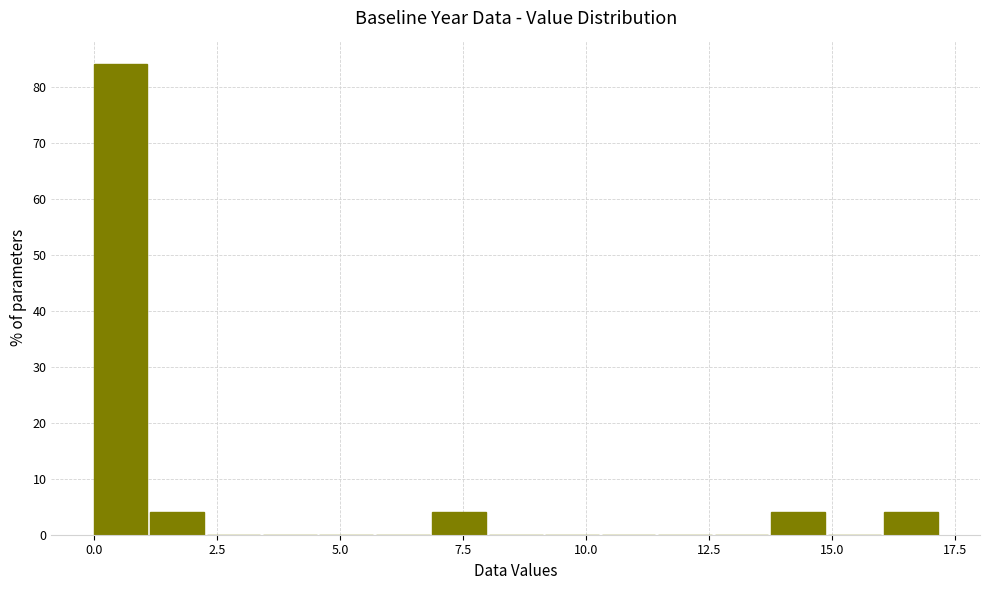

Read against the x-axis, roughly where is the centre of the tallest bar?

0.5